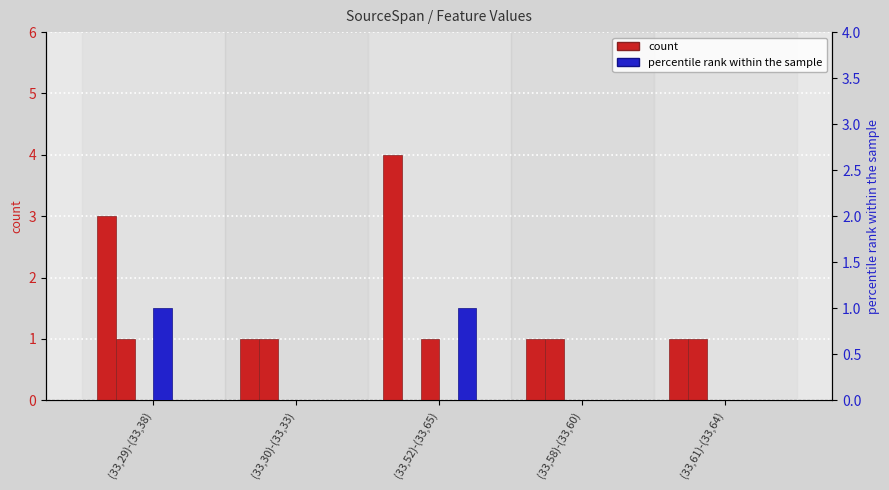

At how many categories does at least one series exceed 2?

2